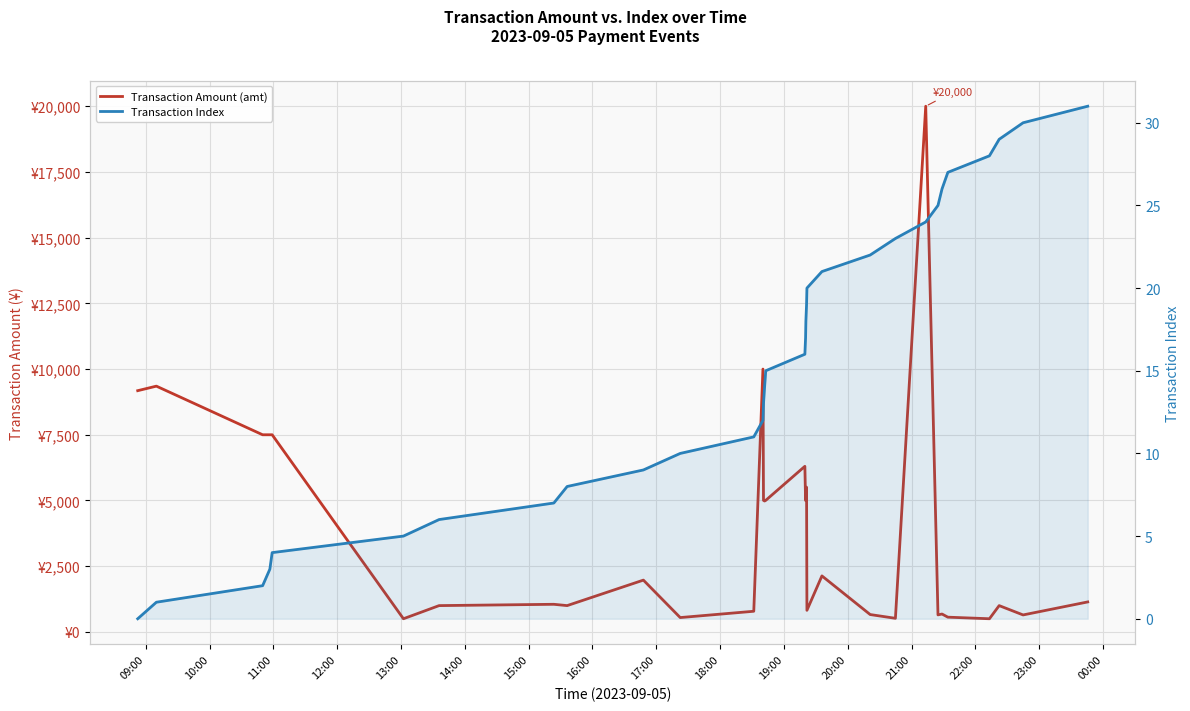

True or false: Transaction Index and Transaction Amount (amt) cross at least once.

False